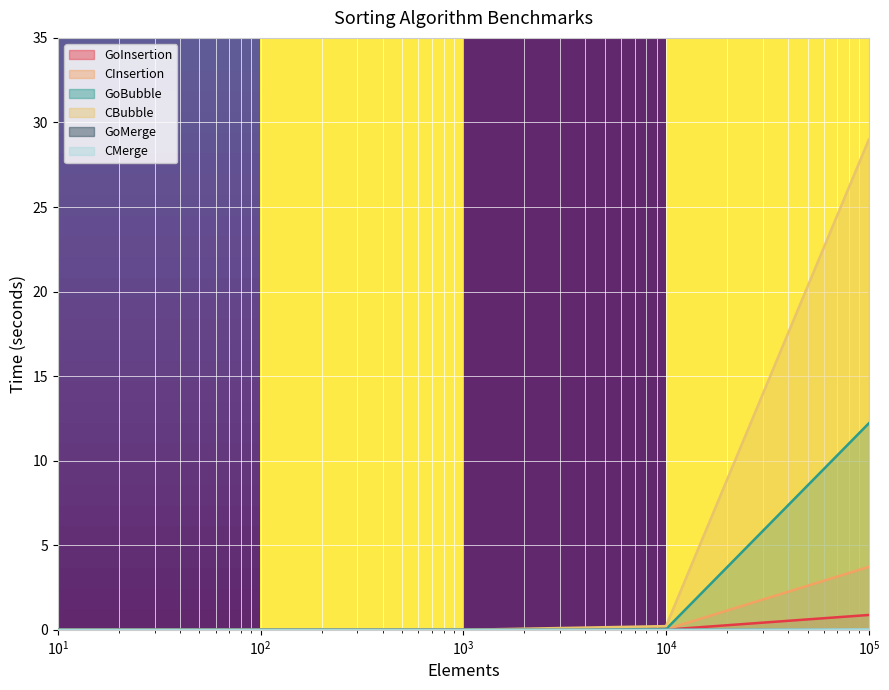

List the series in order of their peak value, highest first.

CBubble, GoBubble, CInsertion, GoInsertion, CMerge, GoMerge